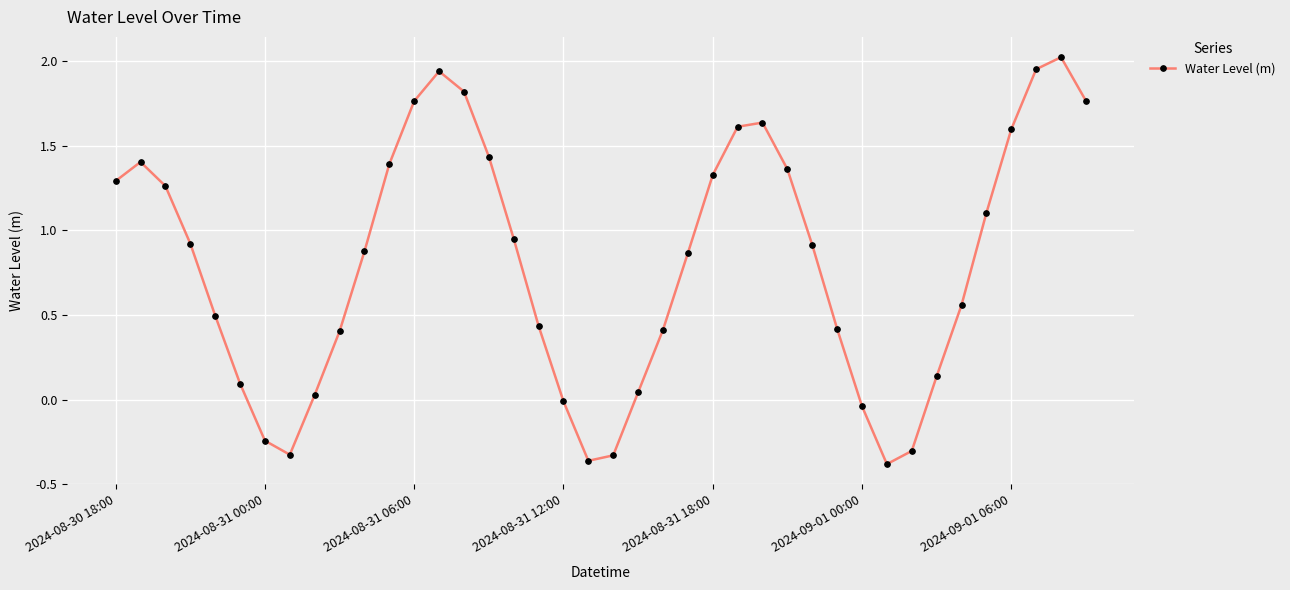

How many points are higher than both their immediate neighbors (excluding endpoints)?

4